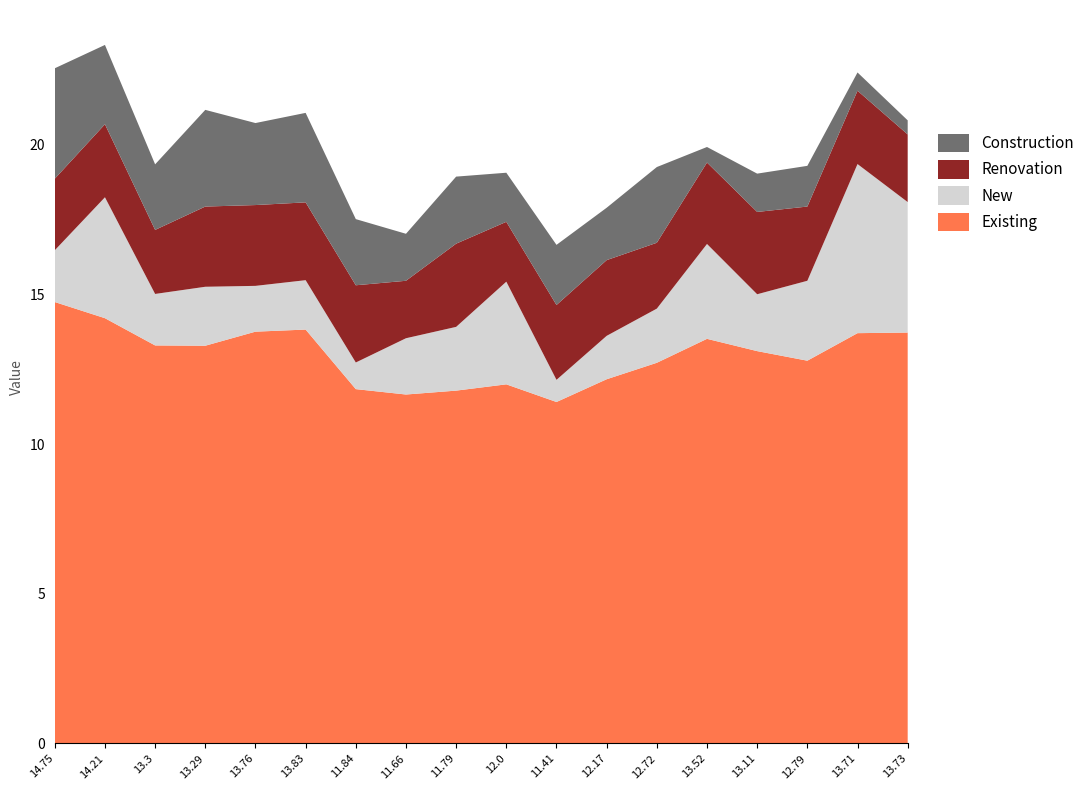

Reading left to right, transcribe all the data shown in this chart.

Existing: 14.75=14.8	14.21=14.2	13.3=13.3	13.29=13.3	13.76=13.8	13.83=13.8	11.84=11.8	11.66=11.7	11.79=11.8	12.0=12.0	11.41=11.4	12.17=12.2	12.72=12.7	13.52=13.5	13.11=13.1	12.79=12.8	13.71=13.7	13.73=13.7
New: 14.75=1.7	14.21=4.0	13.3=1.7	13.29=2.0	13.76=1.5	13.83=1.6	11.84=0.9	11.66=1.9	11.79=2.1	12.0=3.4	11.41=0.7	12.17=1.4	12.72=1.8	13.52=3.2	13.11=1.9	12.79=2.7	13.71=5.7	13.73=4.4
Renovation: 14.75=2.4	14.21=2.4	13.3=2.1	13.29=2.7	13.76=2.7	13.83=2.6	11.84=2.6	11.66=1.9	11.79=2.8	12.0=2.0	11.41=2.5	12.17=2.5	12.72=2.2	13.52=2.7	13.11=2.8	12.79=2.5	13.71=2.5	13.73=2.3
Construction: 14.75=3.7	14.21=2.6	13.3=2.2	13.29=3.2	13.76=2.7	13.83=3.0	11.84=2.2	11.66=1.6	11.79=2.2	12.0=1.6	11.41=2.0	12.17=1.8	12.72=2.5	13.52=0.5	13.11=1.3	12.79=1.4	13.71=0.6	13.73=0.5